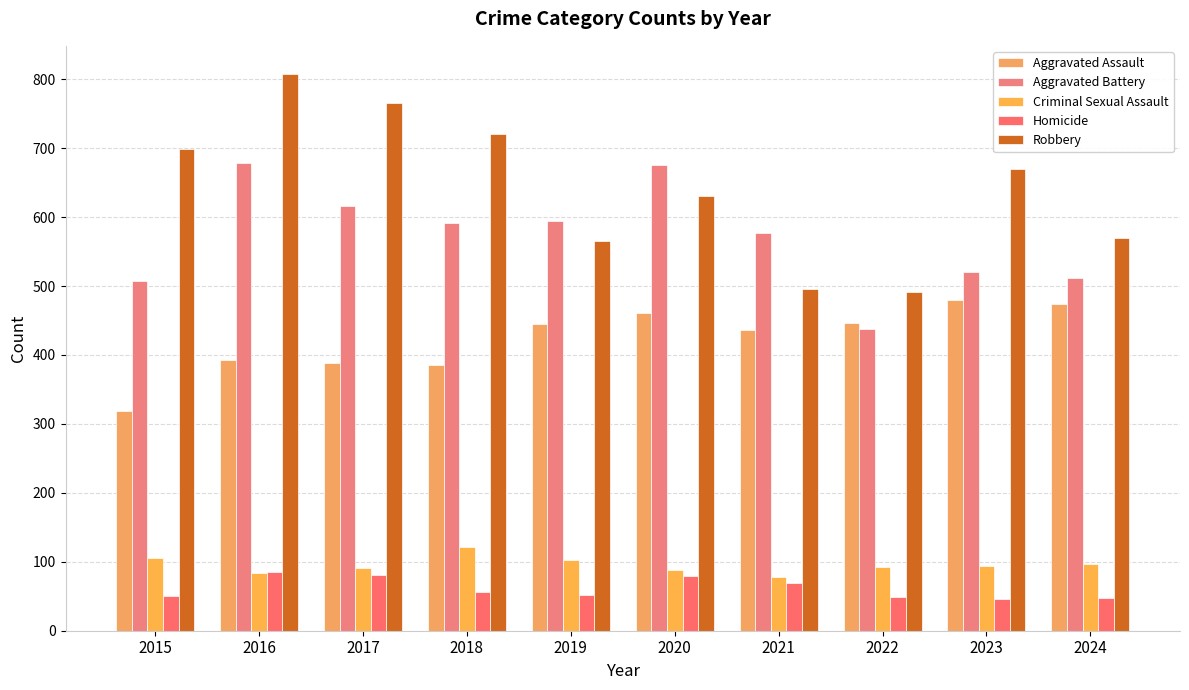

Between 2019 and 2022, which series saw the biggest shift?

Aggravated Battery